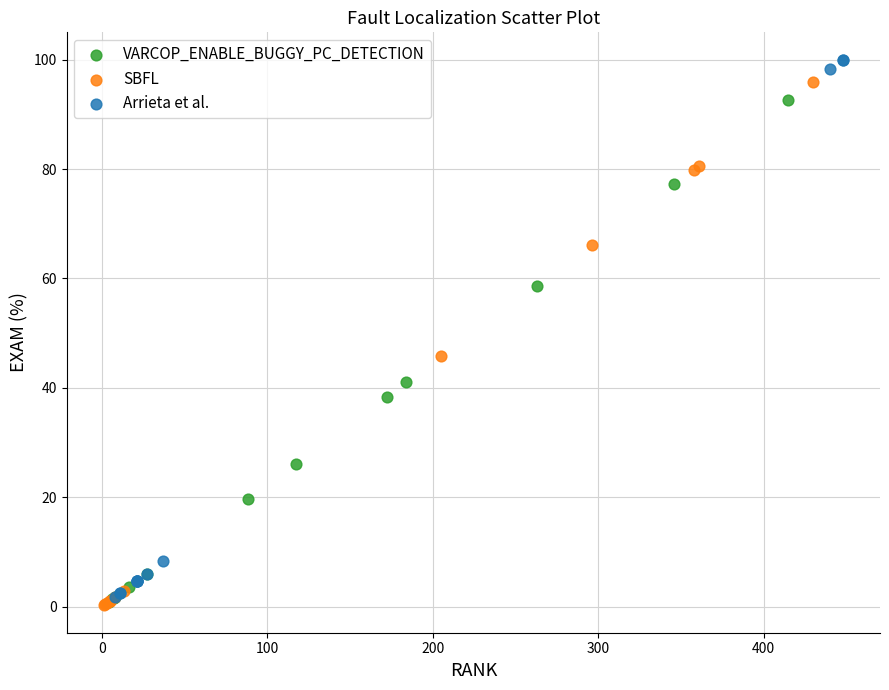

Which series has the largest Y range (max minus min)?

Arrieta et al.